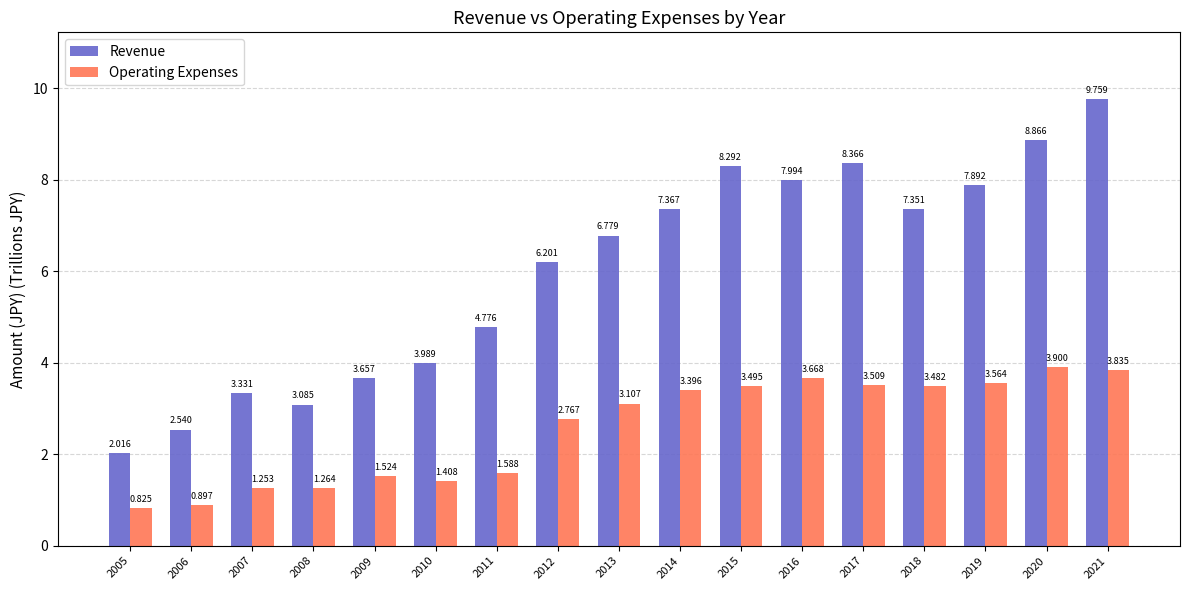

Which series has the largest total across all categories?

Revenue